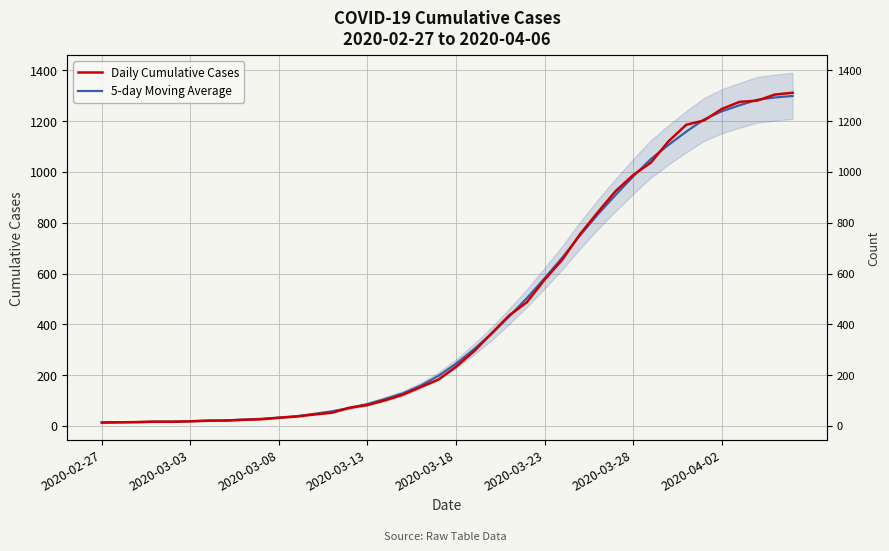

Count the number of categories in the chart.

40